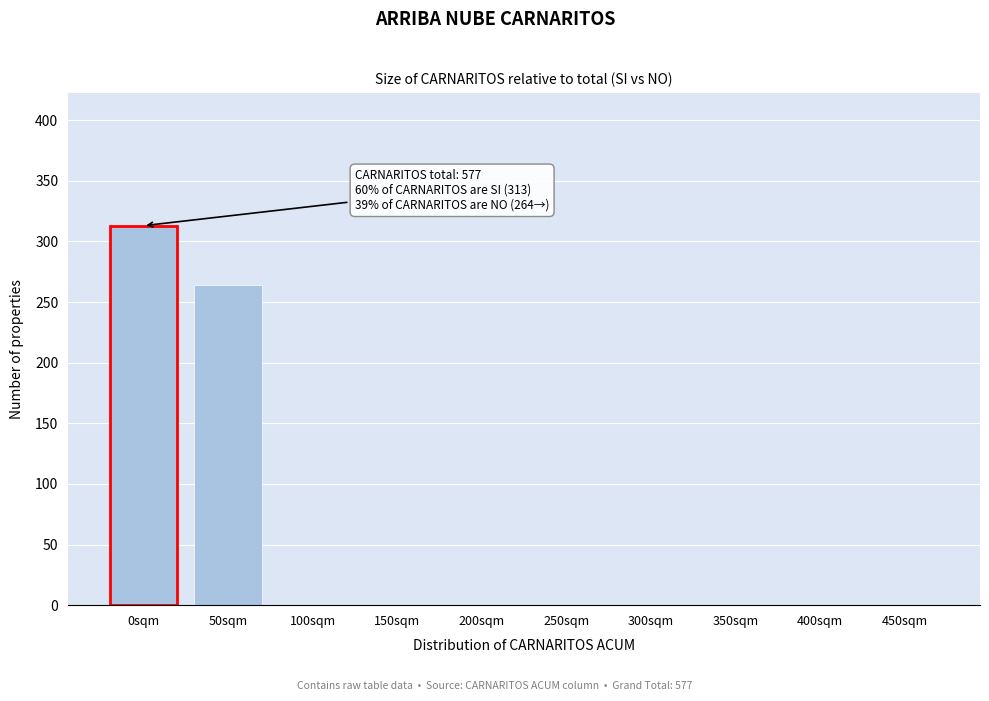

Reading left to right, list all the values displayed in this chart.

0sqm=313	50sqm=264	100sqm=0	150sqm=0	200sqm=0	250sqm=0	300sqm=0	350sqm=0	400sqm=0	450sqm=0